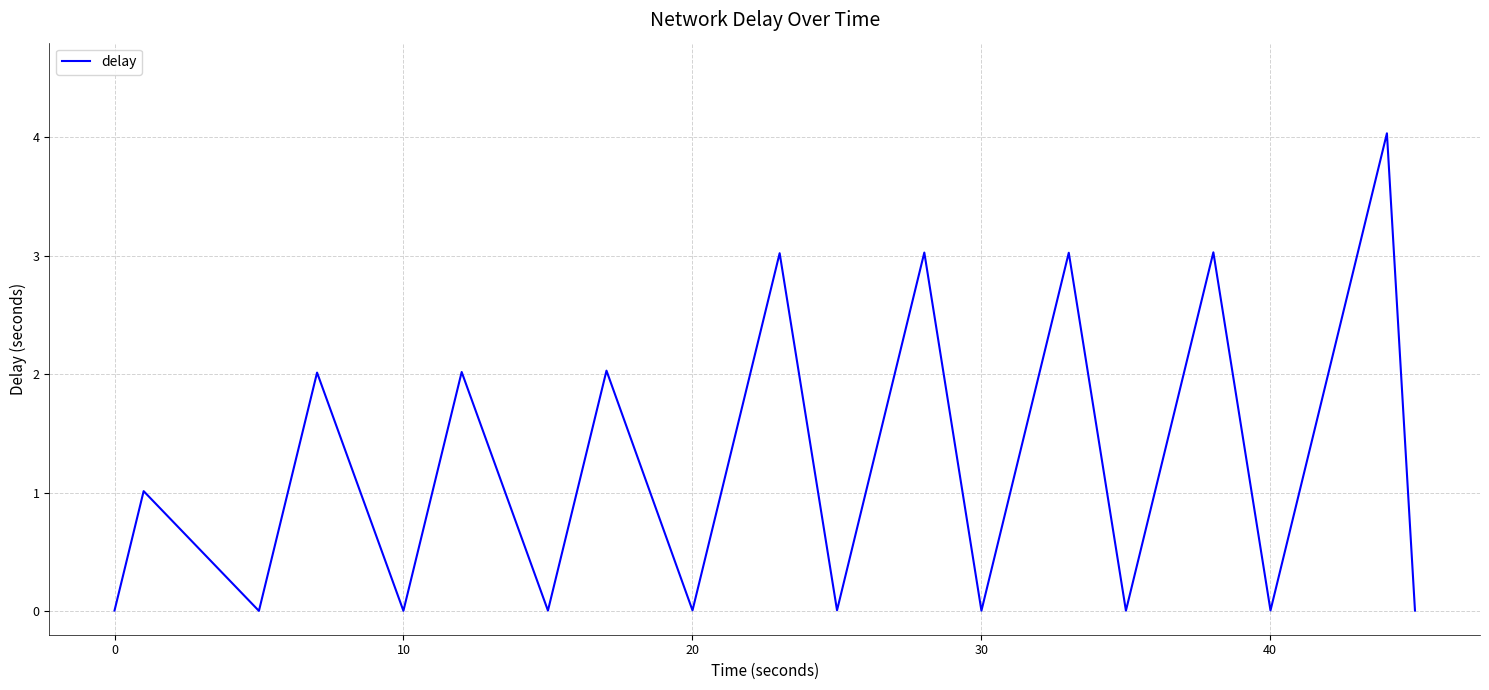

What is the difference between the maximum and minimum values?

4.0